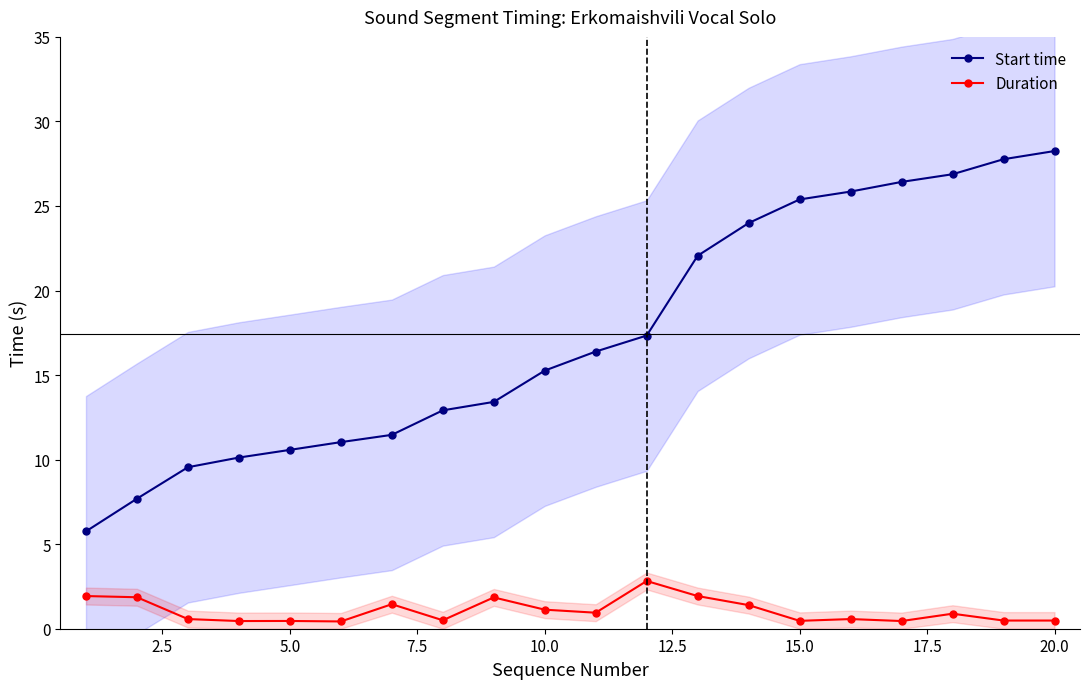

Is it true that Start time equals 10.6 at 5.0?

True